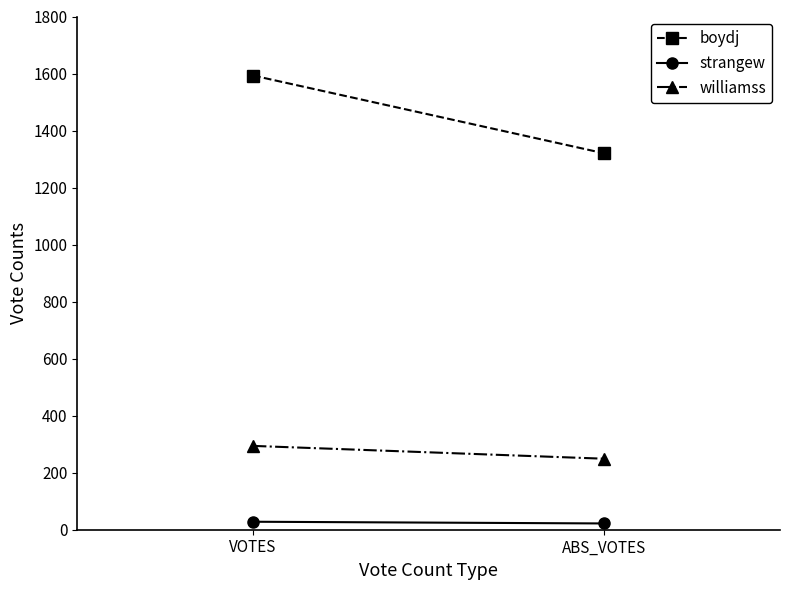

Reading left to right, list all the values displayed in this chart.

boydj: 1593	1320
strangew: 28	22
williamss: 294	249